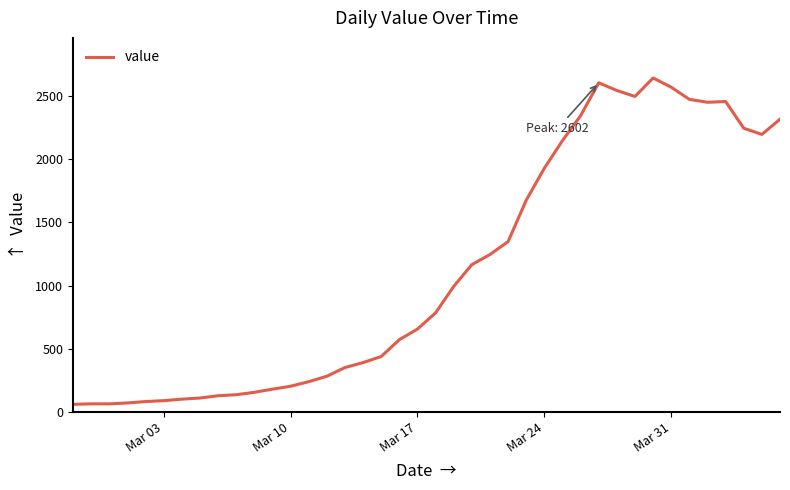

True or false: the data has more than 0 interior local peaks.

True